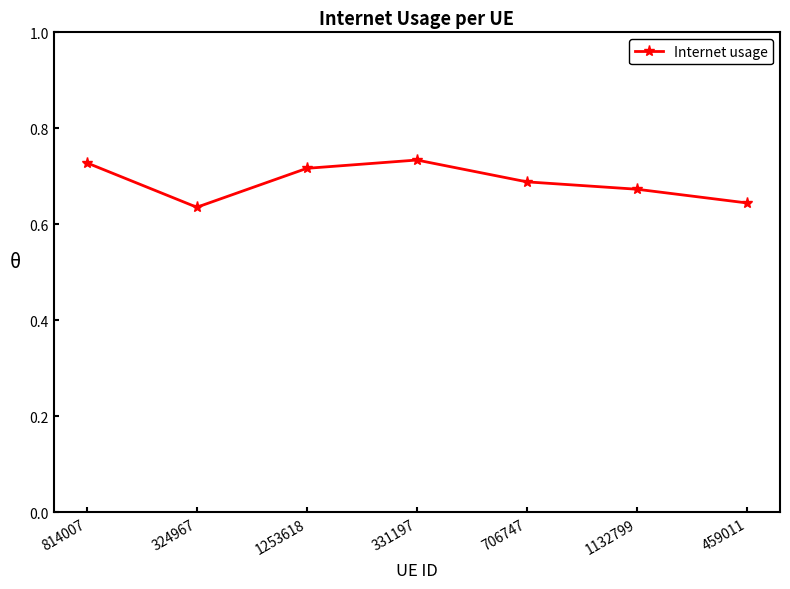

Count the values in the range 0 to 1.

7